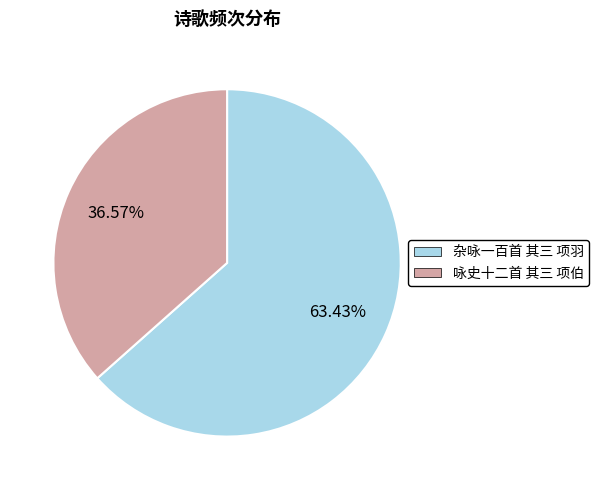

Which category accounts for the majority?

杂咏一百首 其三 项羽